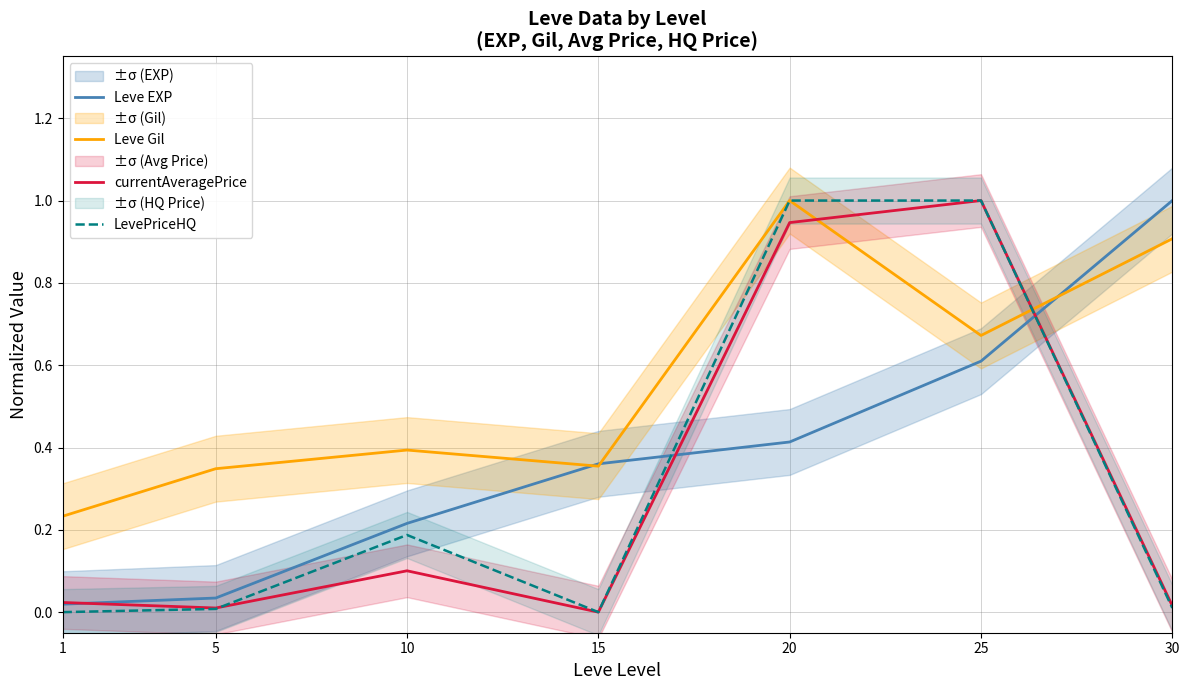

At which category is the sum across all series the highest?

20